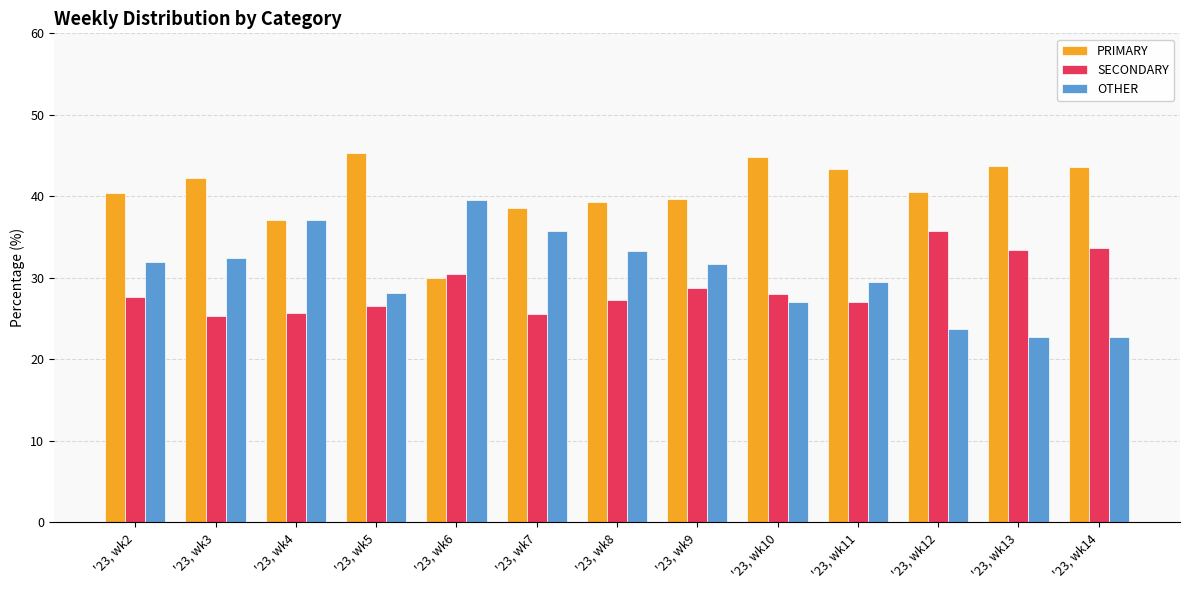

What is the greatest value displayed?

45.3